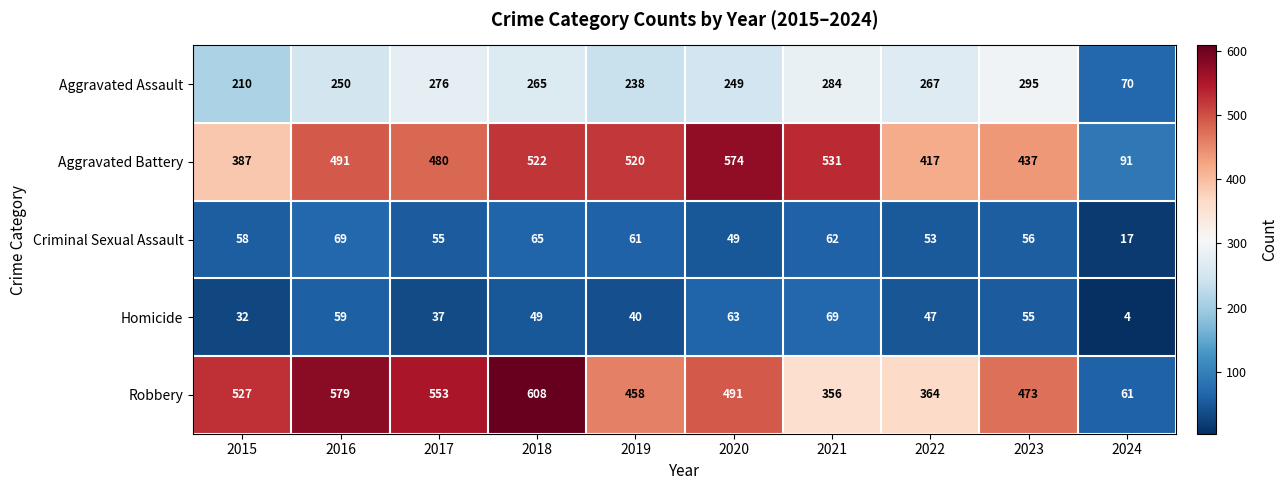

Which series has the largest total across all categories?

Robbery